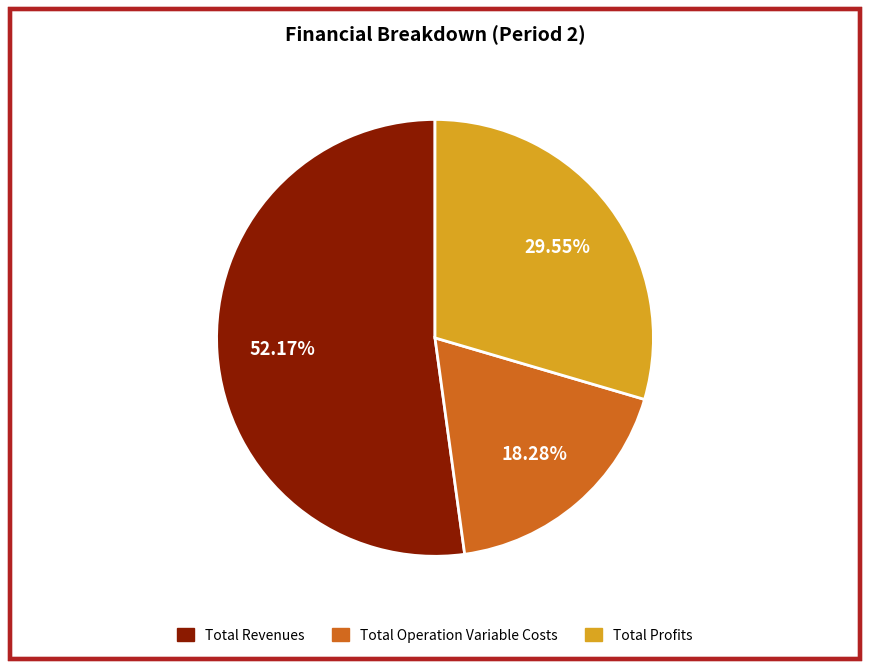

How many segments does this pie chart have?

3